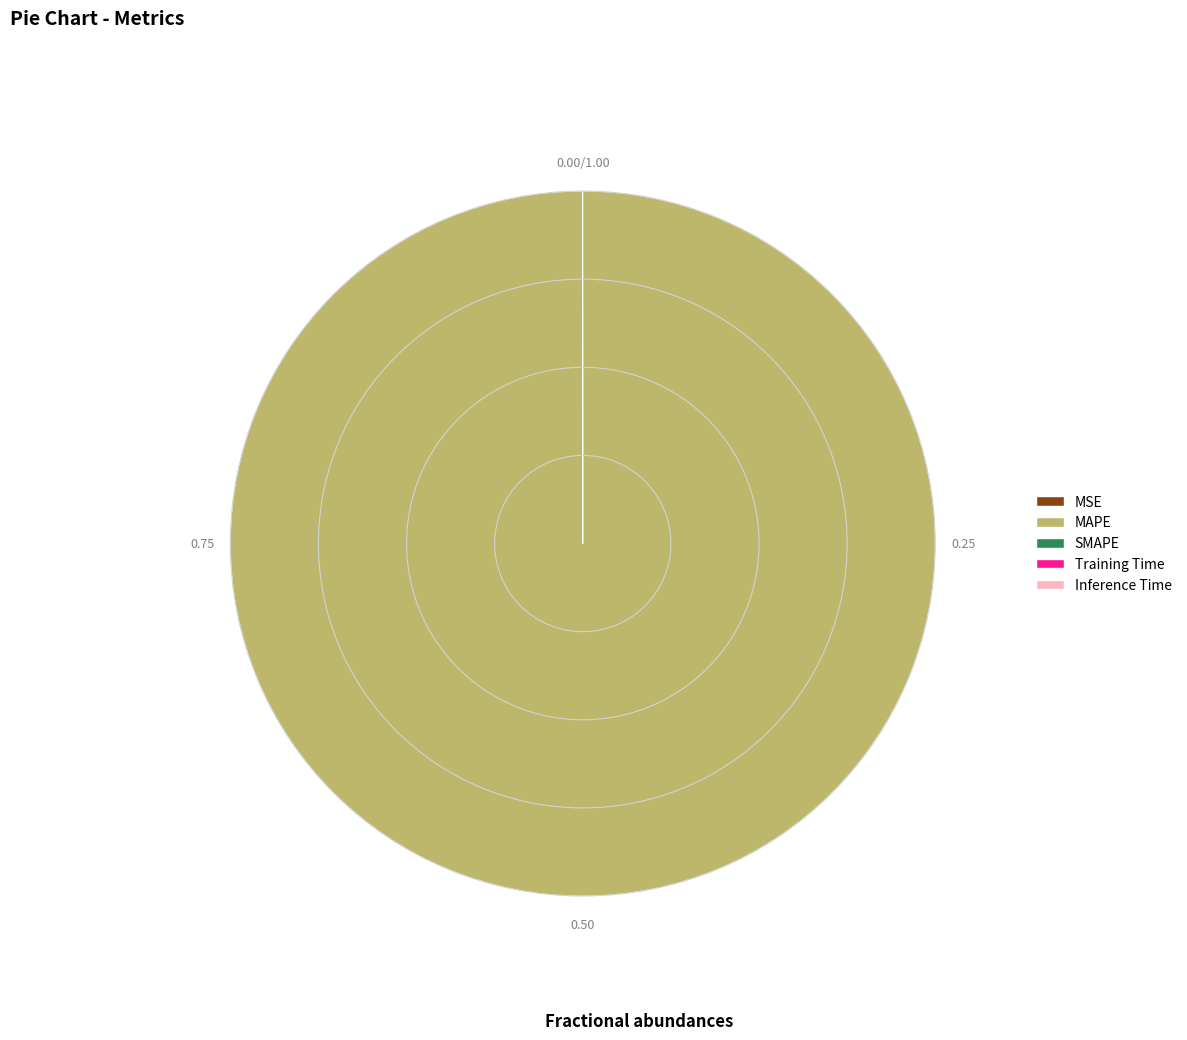

Which category has the biggest portion of the pie?

MAPE